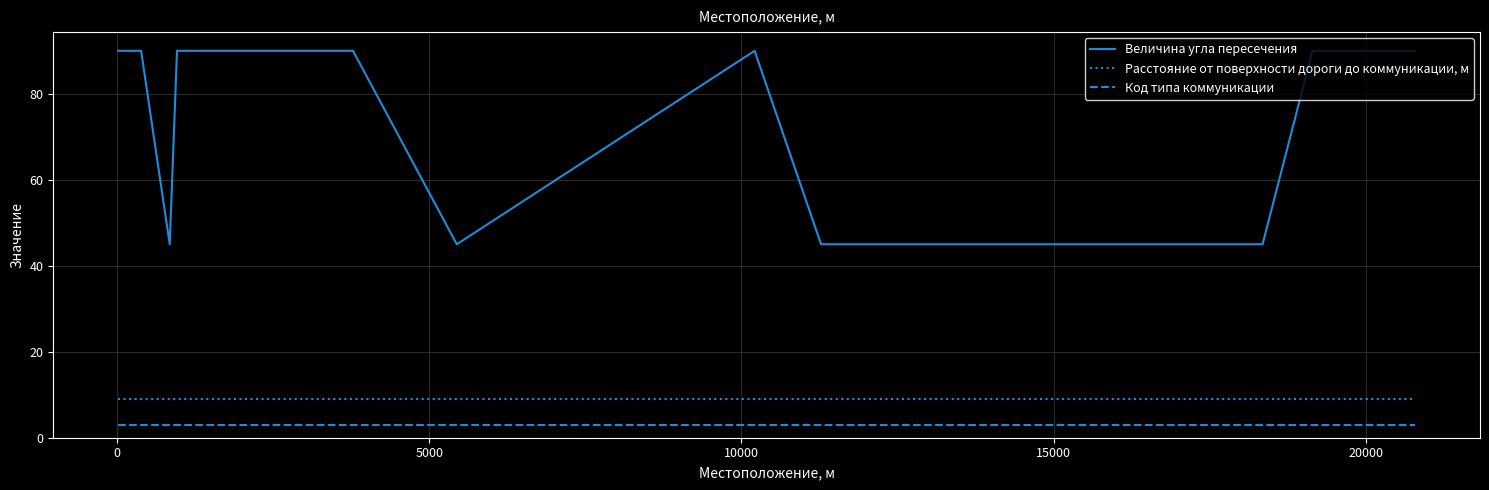

How many categories are shown in the chart?

15